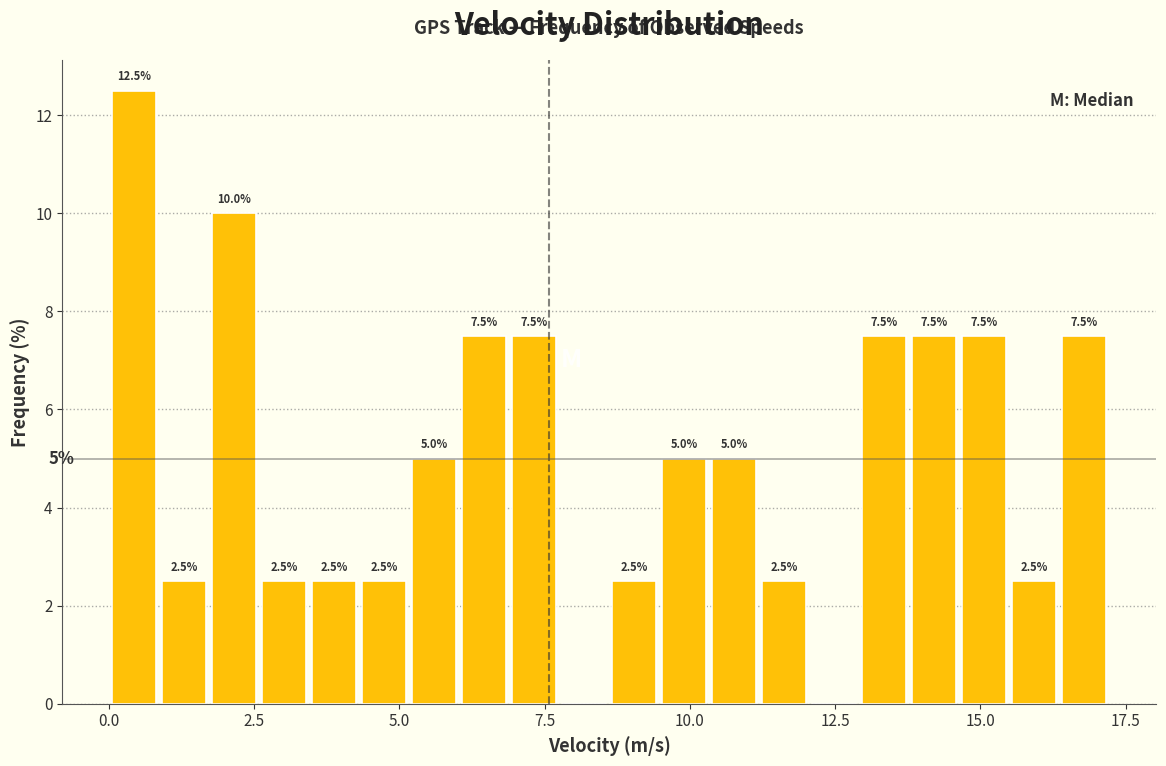

Around what value on the x-axis is the tallest bar? Give the approximate position of its centre, as read against the axis.

0.5